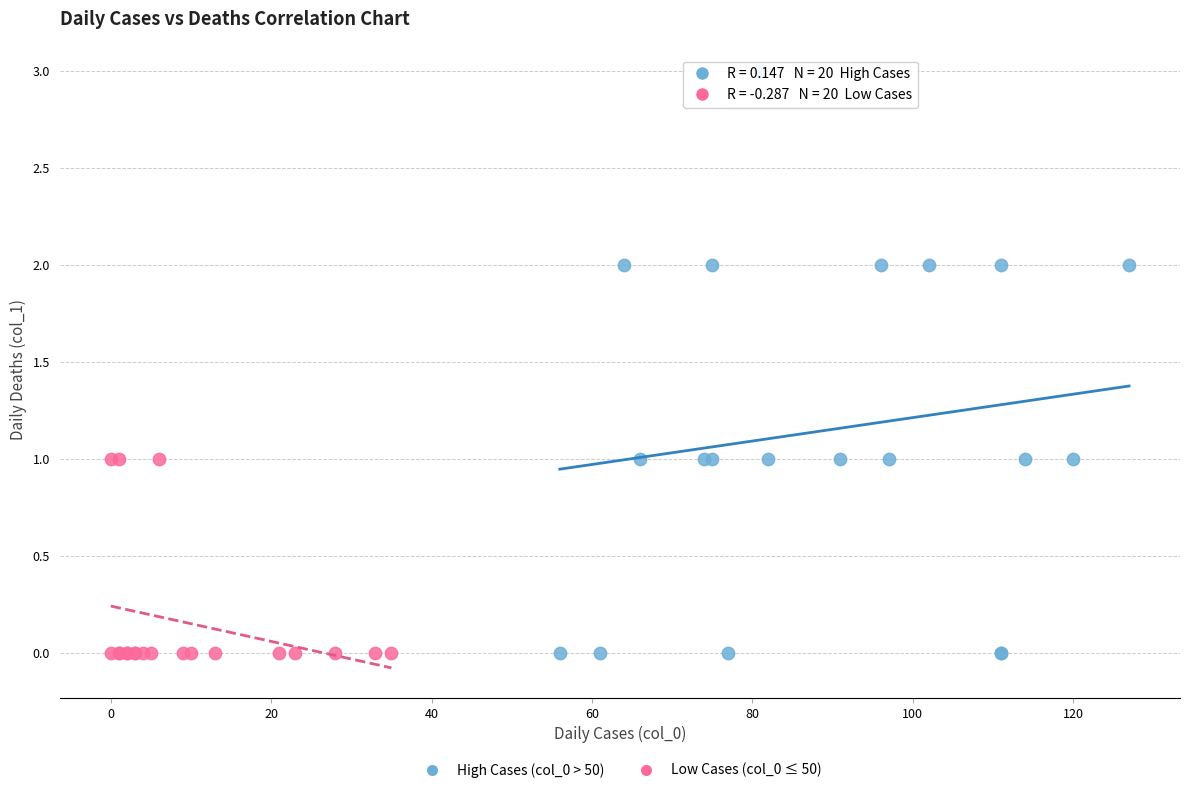

Which series reaches the maximum Y coordinate?

High Cases (col_0 > 50)